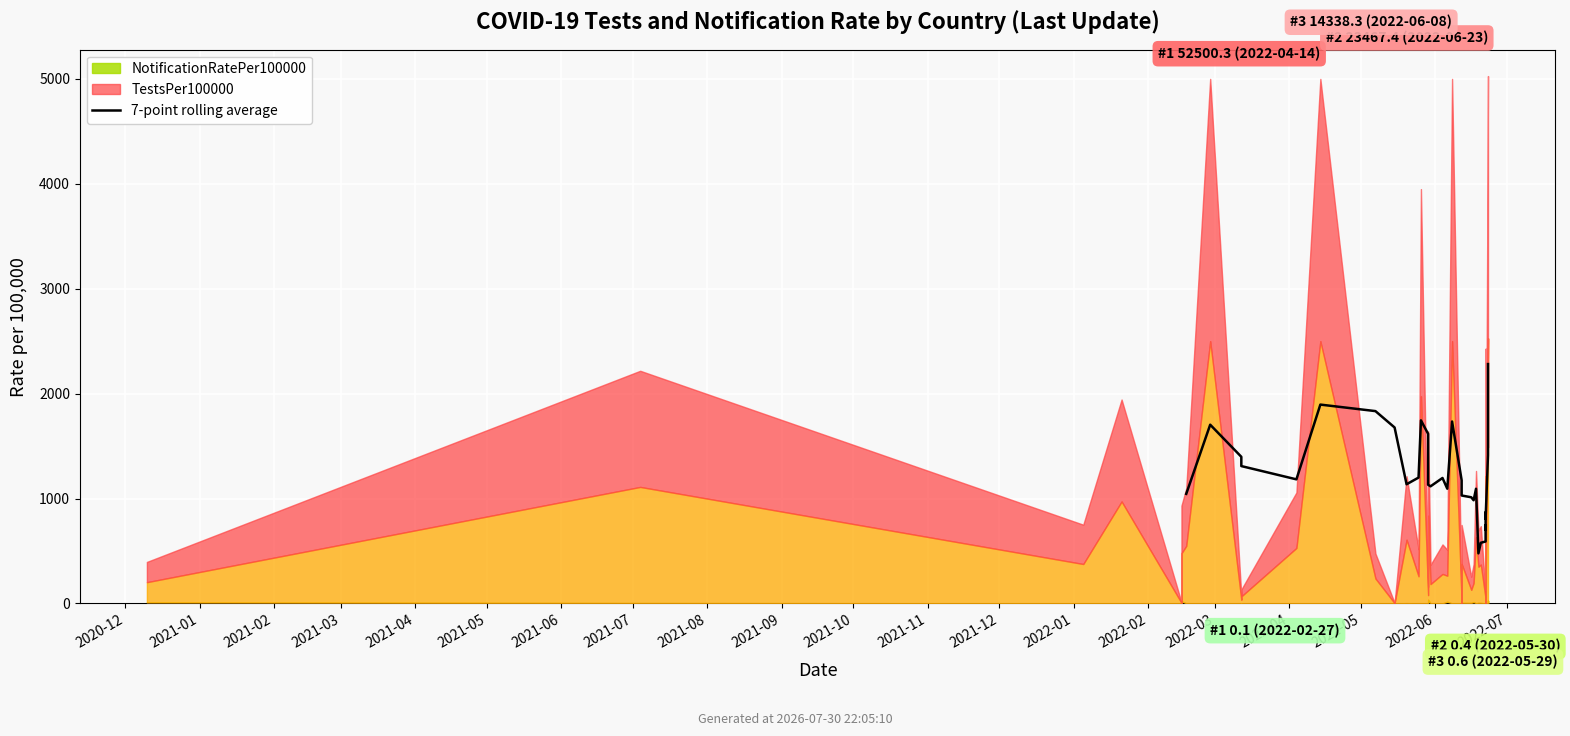

What position from the left is 28?

29